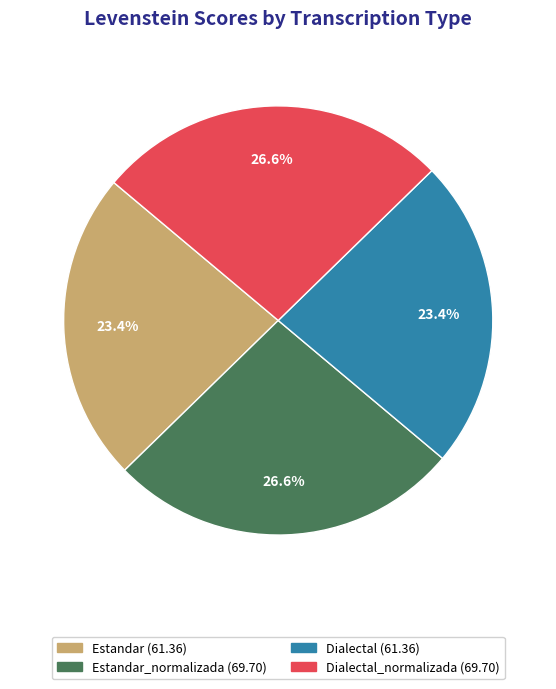

Is there any slice that represents more than half of the pie?

No